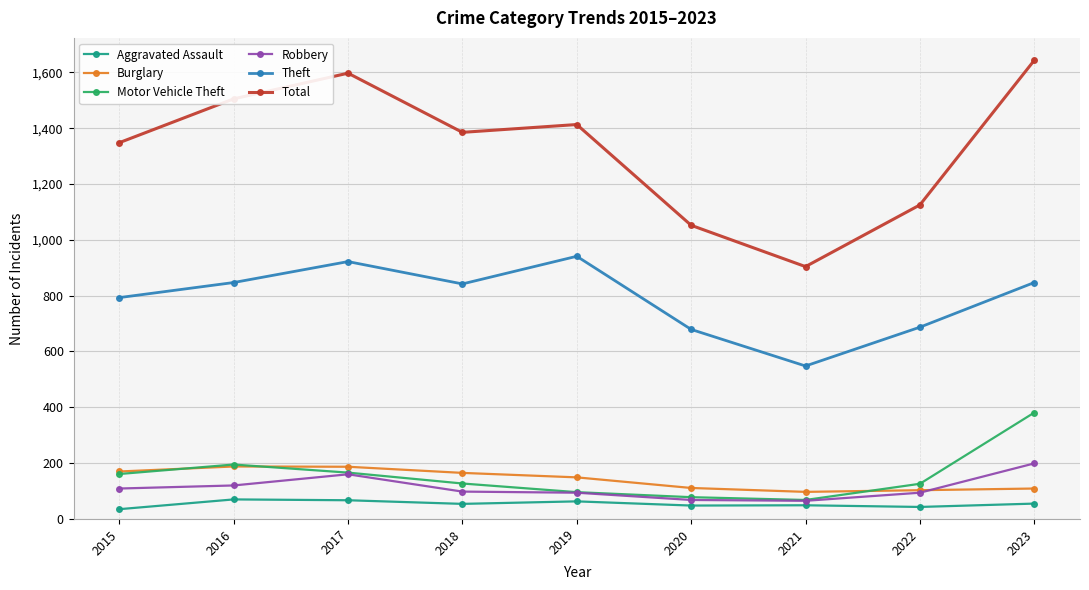

What is the difference between the highest and lowest values at 2020?

1004